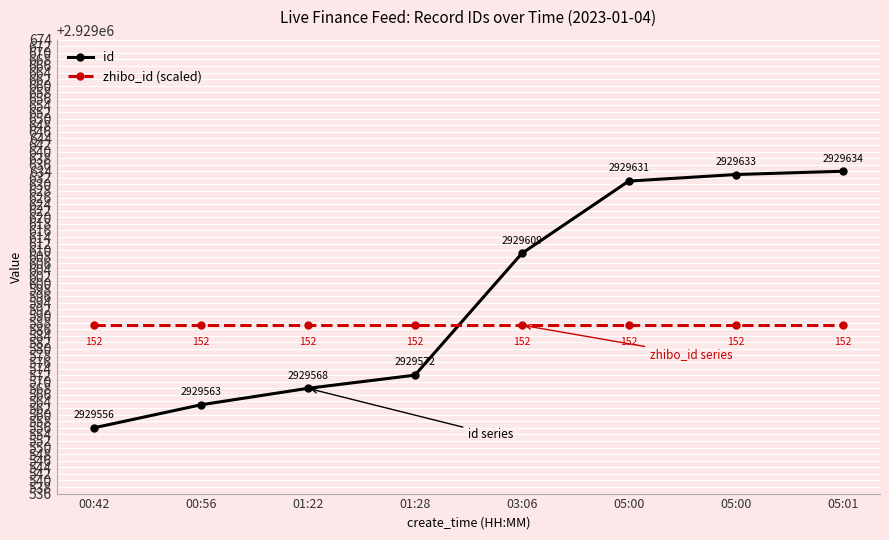

Read the zhibo_id (scaled) value at 01:22.

2929587.2